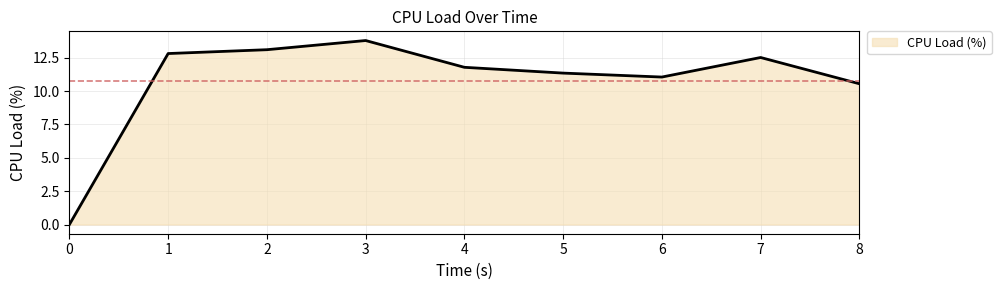

What is the ratio of the value at 7 to the value at 5?

1.1